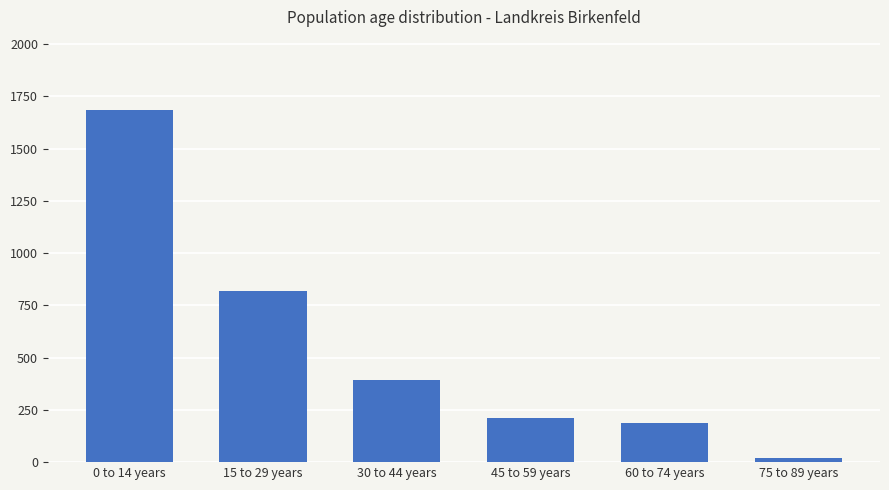

Which label corresponds to the smallest value in the chart?

75 to 89 years